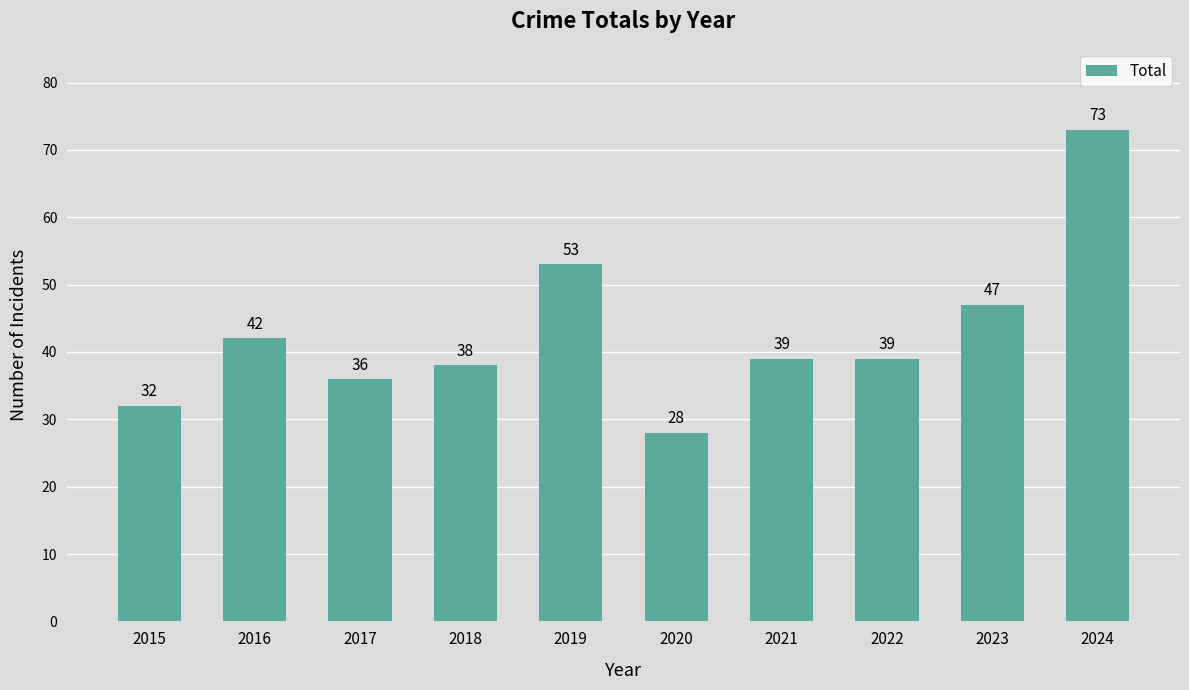

Which has a higher value, 2020 or 2022?

2022